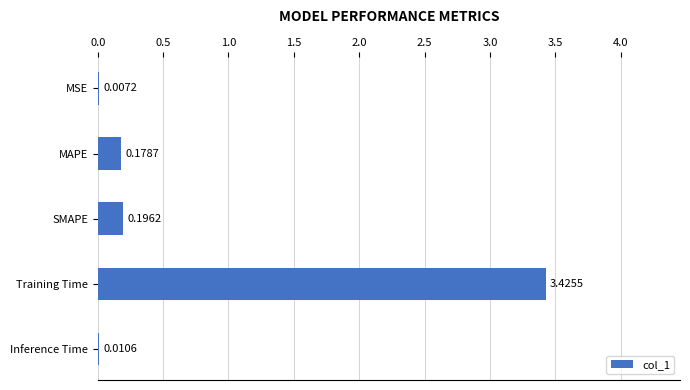

Between Training Time and MAPE, which is larger?

Training Time